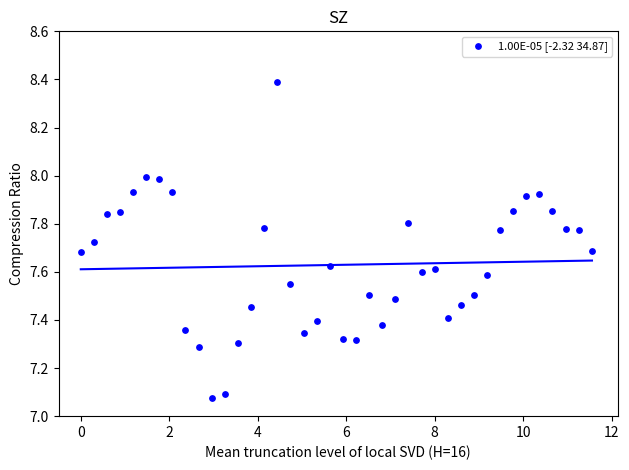

What is the range of Y values (max minus min)?

1.3